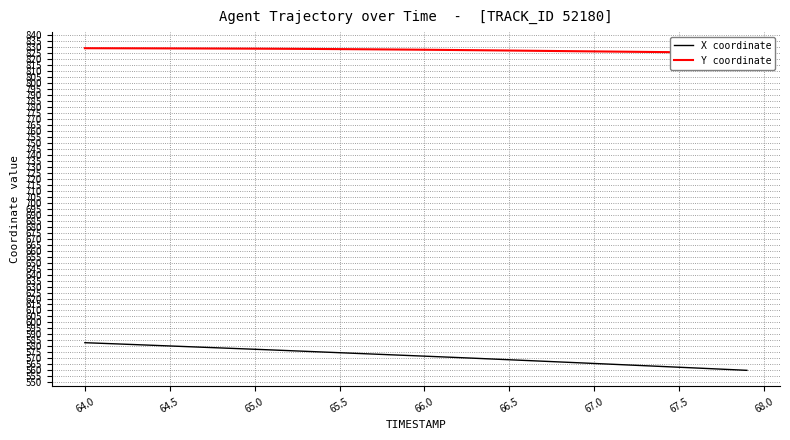

How many data points in Y coordinate are less than 828?

20